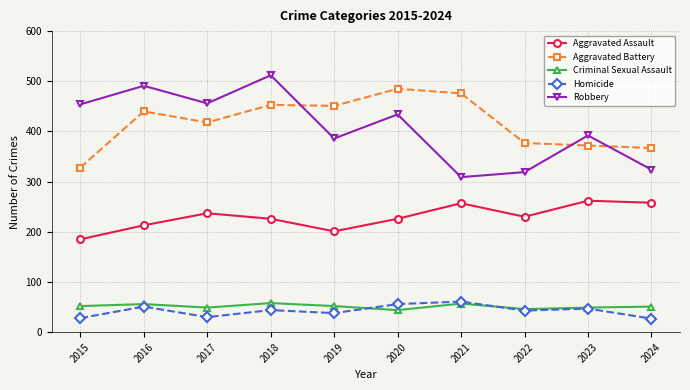

True or false: Aggravated Battery and Aggravated Assault cross at least once.

False